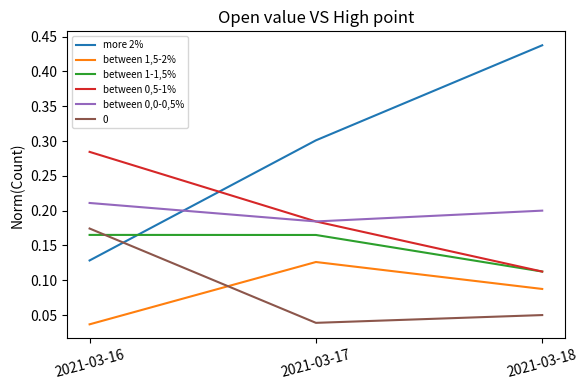

How many distinct data groups are displayed?

6